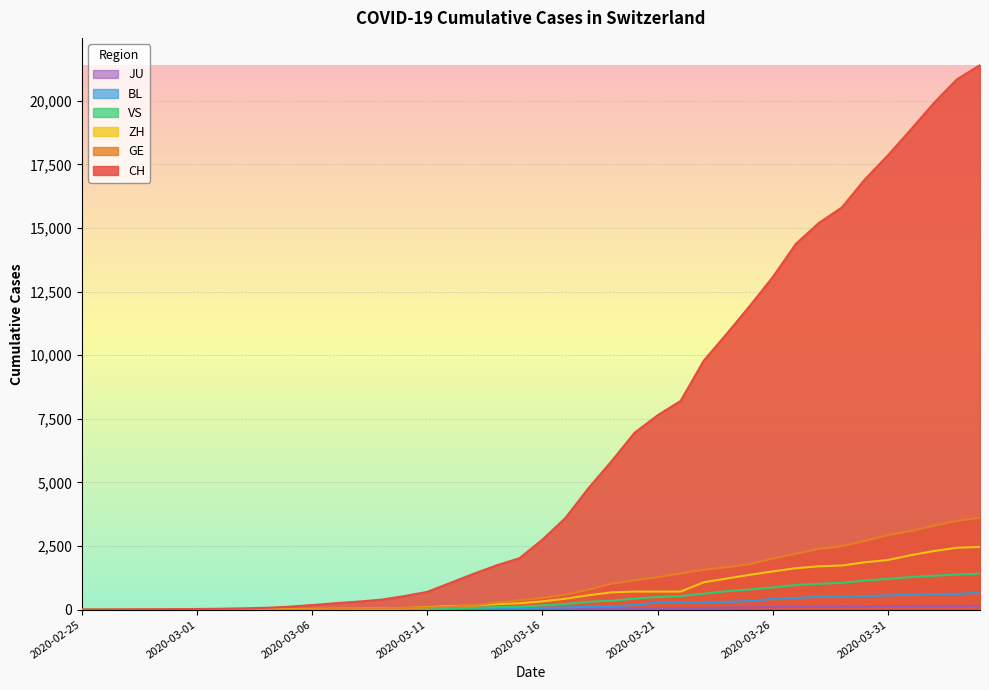

How many positive values does the VS series have?

37